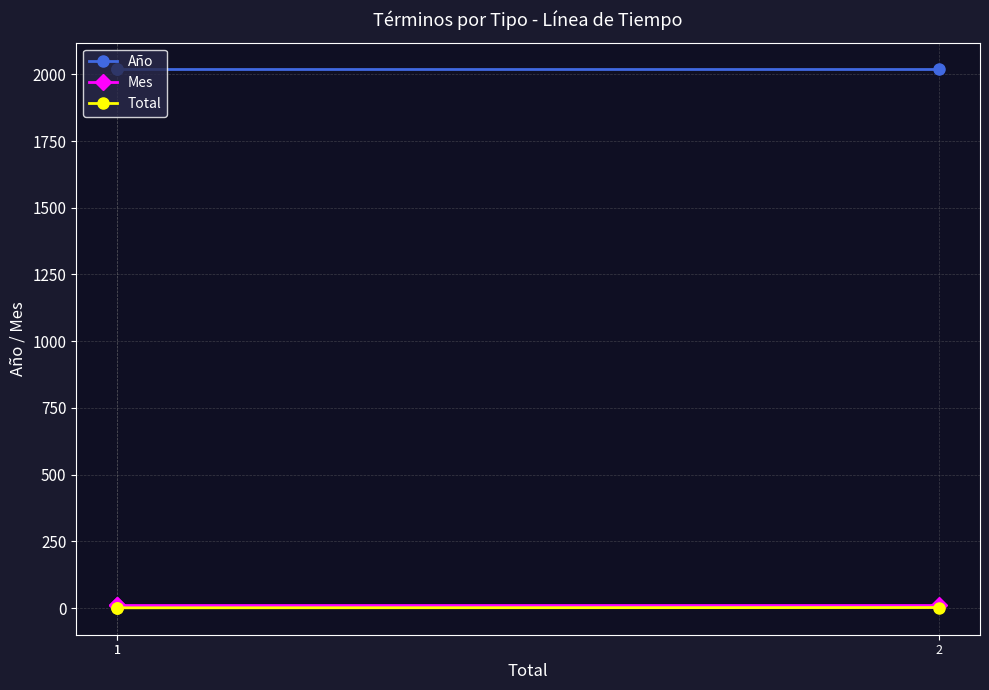

Rank the series at 1 from lowest to highest value.

Total, Mes, Año